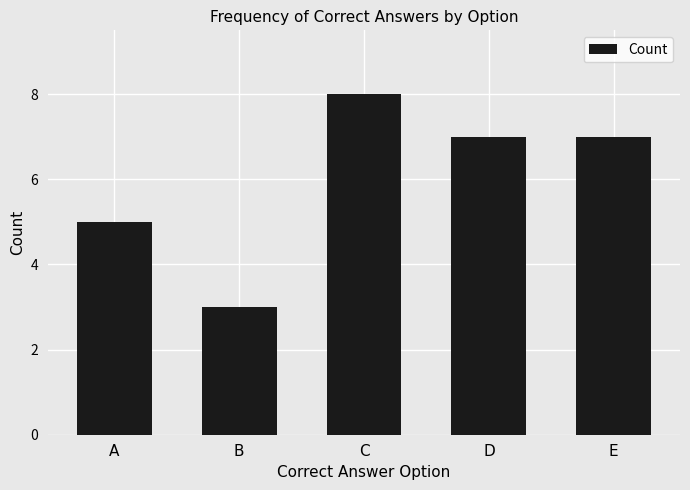

Which label corresponds to the largest value in the chart?

C